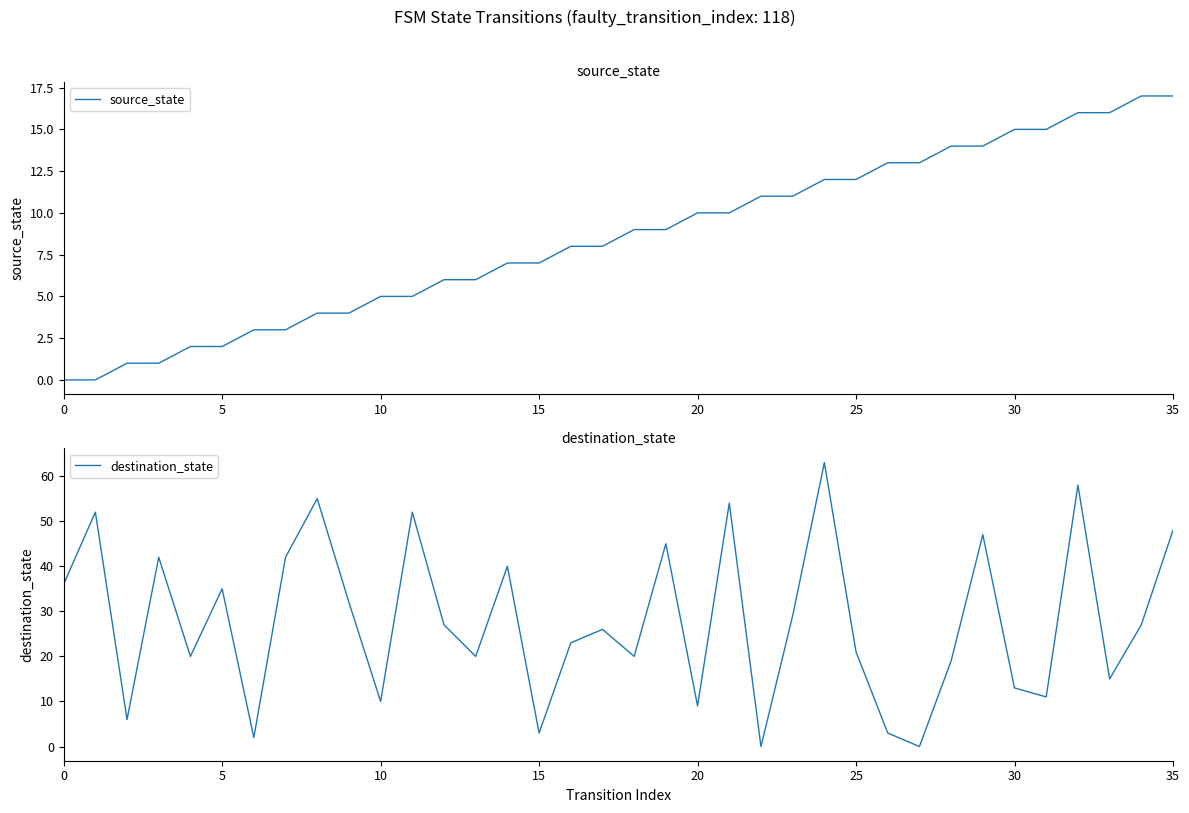

Count the number of categories in the chart.

36